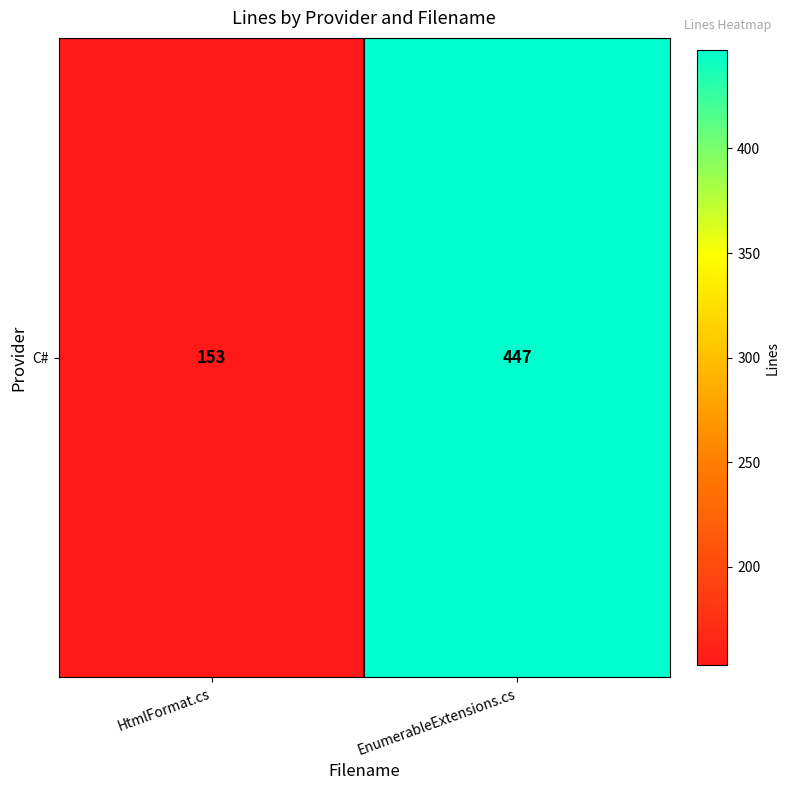

What is the maximum value shown in the chart?

447